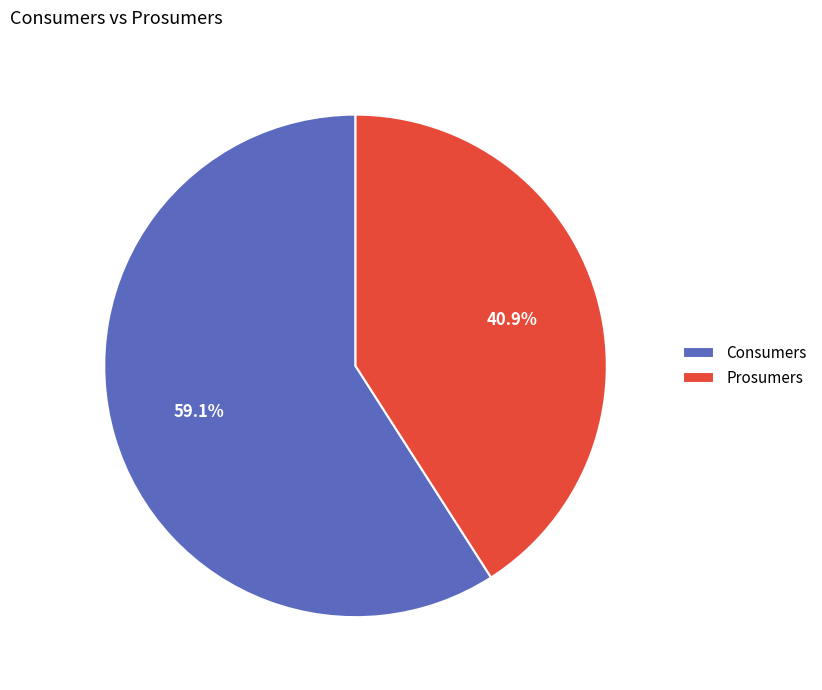

Rank the categories by value from lowest to highest.

Prosumers, Consumers